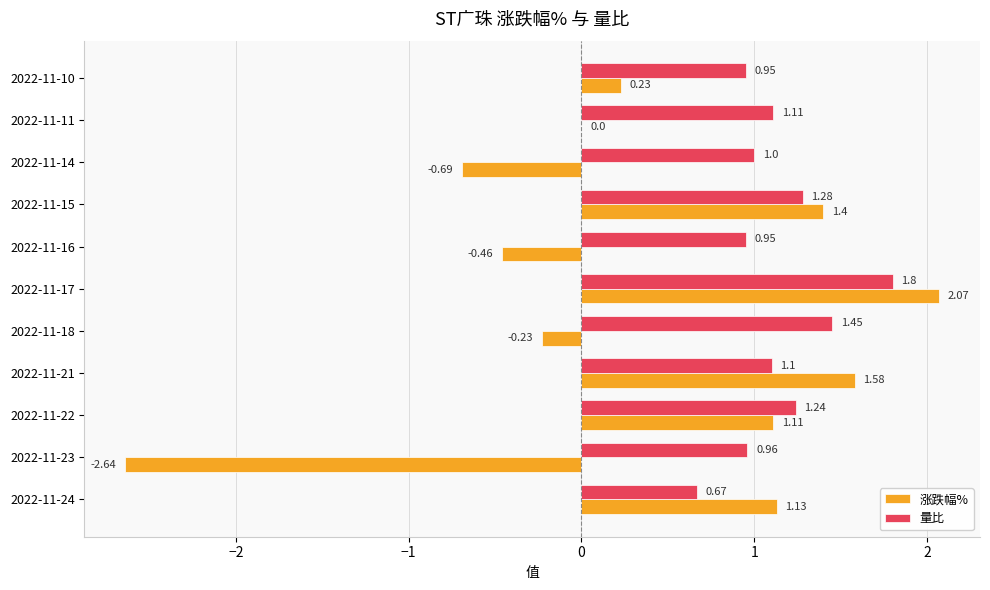

Is the value of 涨跌幅% at 2022-11-24 greater than the value of 量比 at 2022-11-10?

Yes